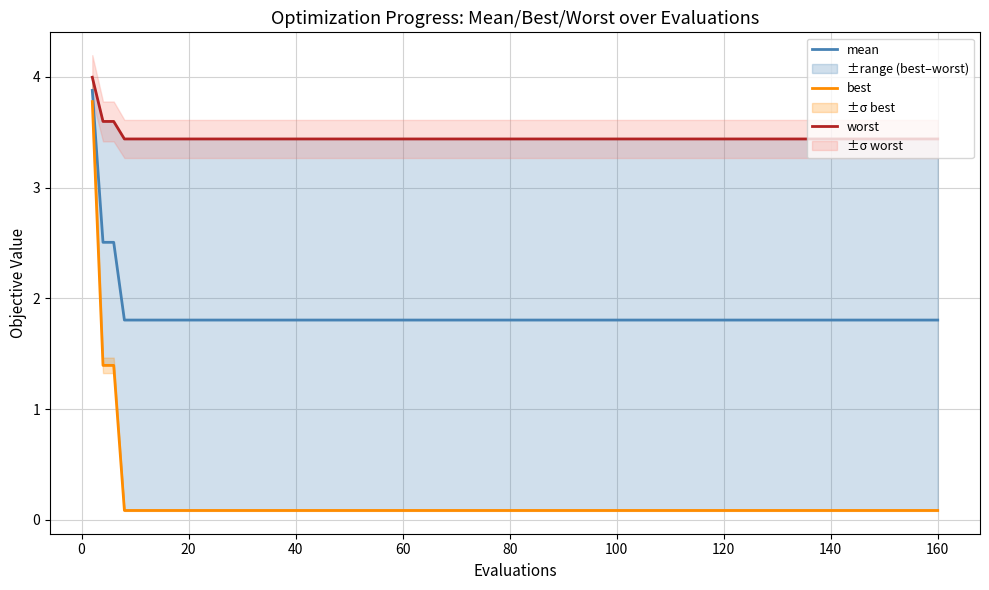

What is the average value of the mean series?

2.0